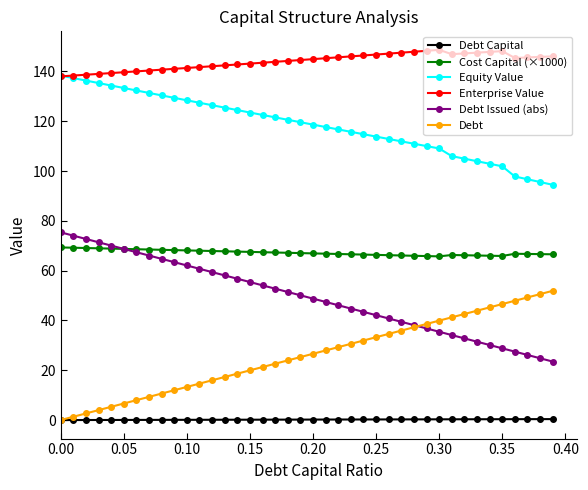

What is the value of the Cost Capital (×1000) point at the 22nd from the left?

66.8